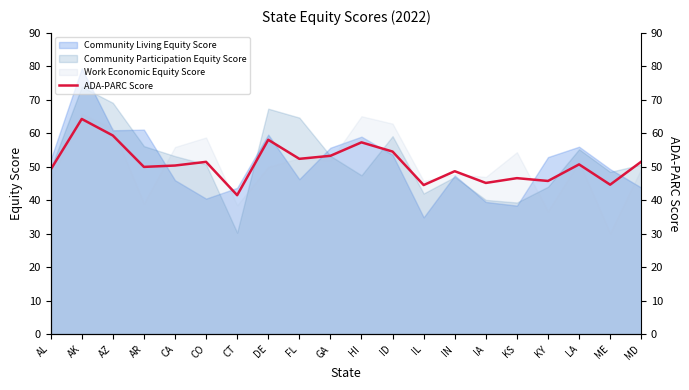

What is the difference between the values at MD and IL?

7.0